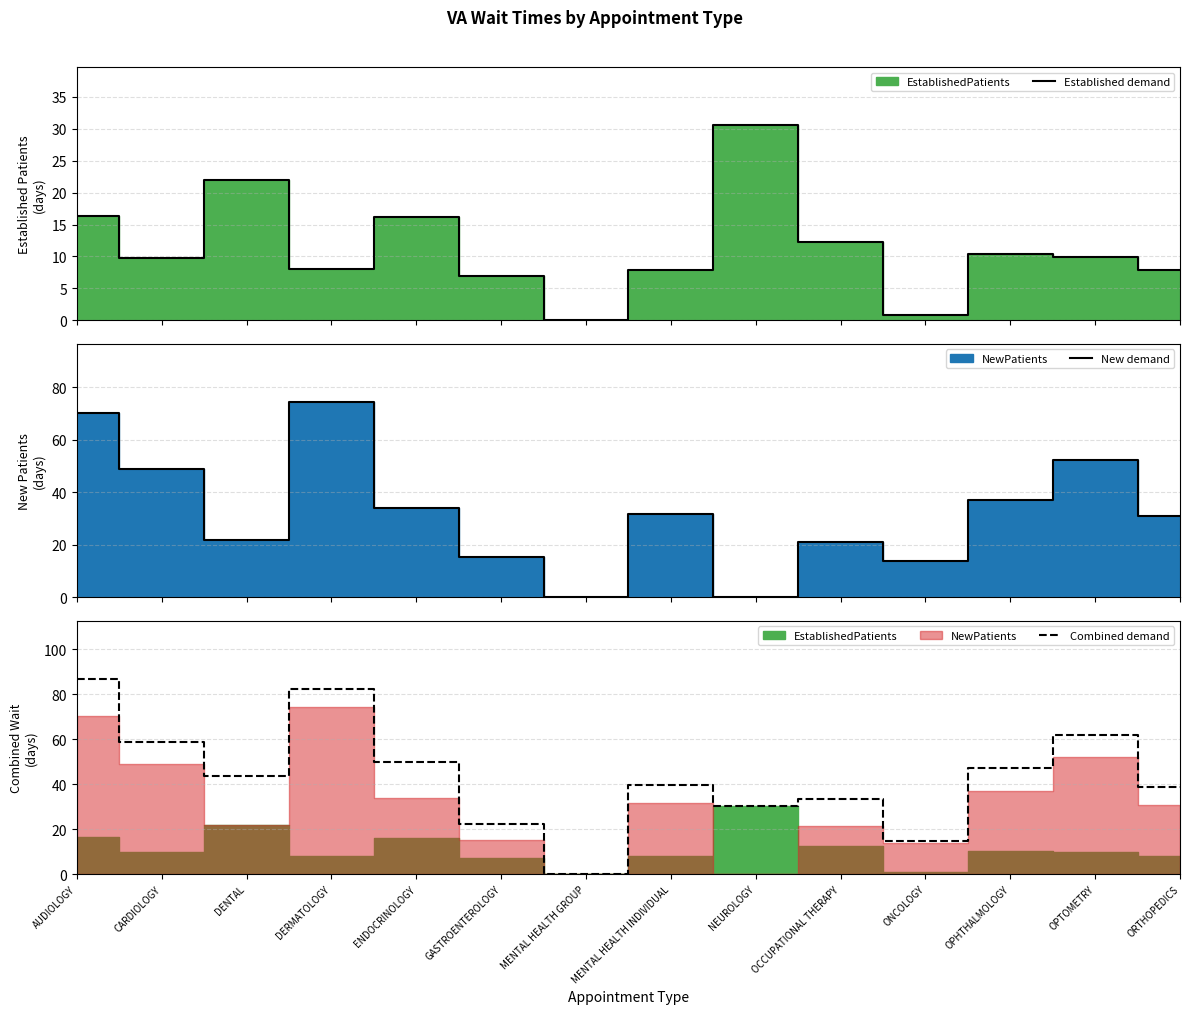

What is the highest value of the Established demand series?

30.5